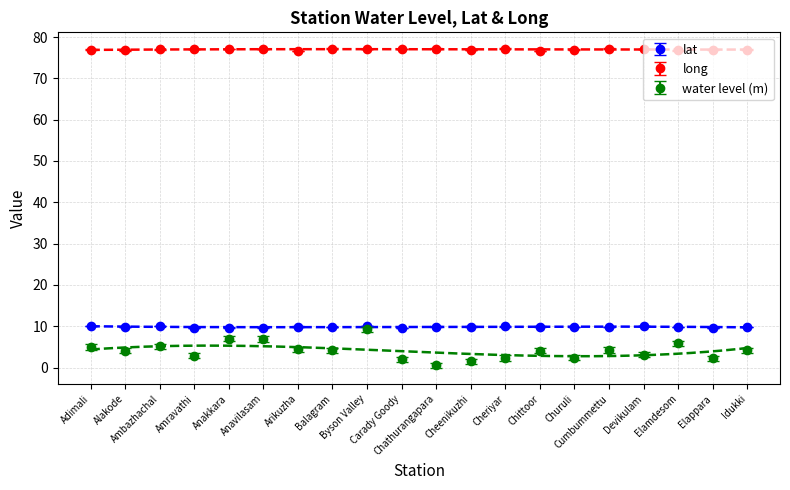

What is the minimum value shown in the chart?

0.5